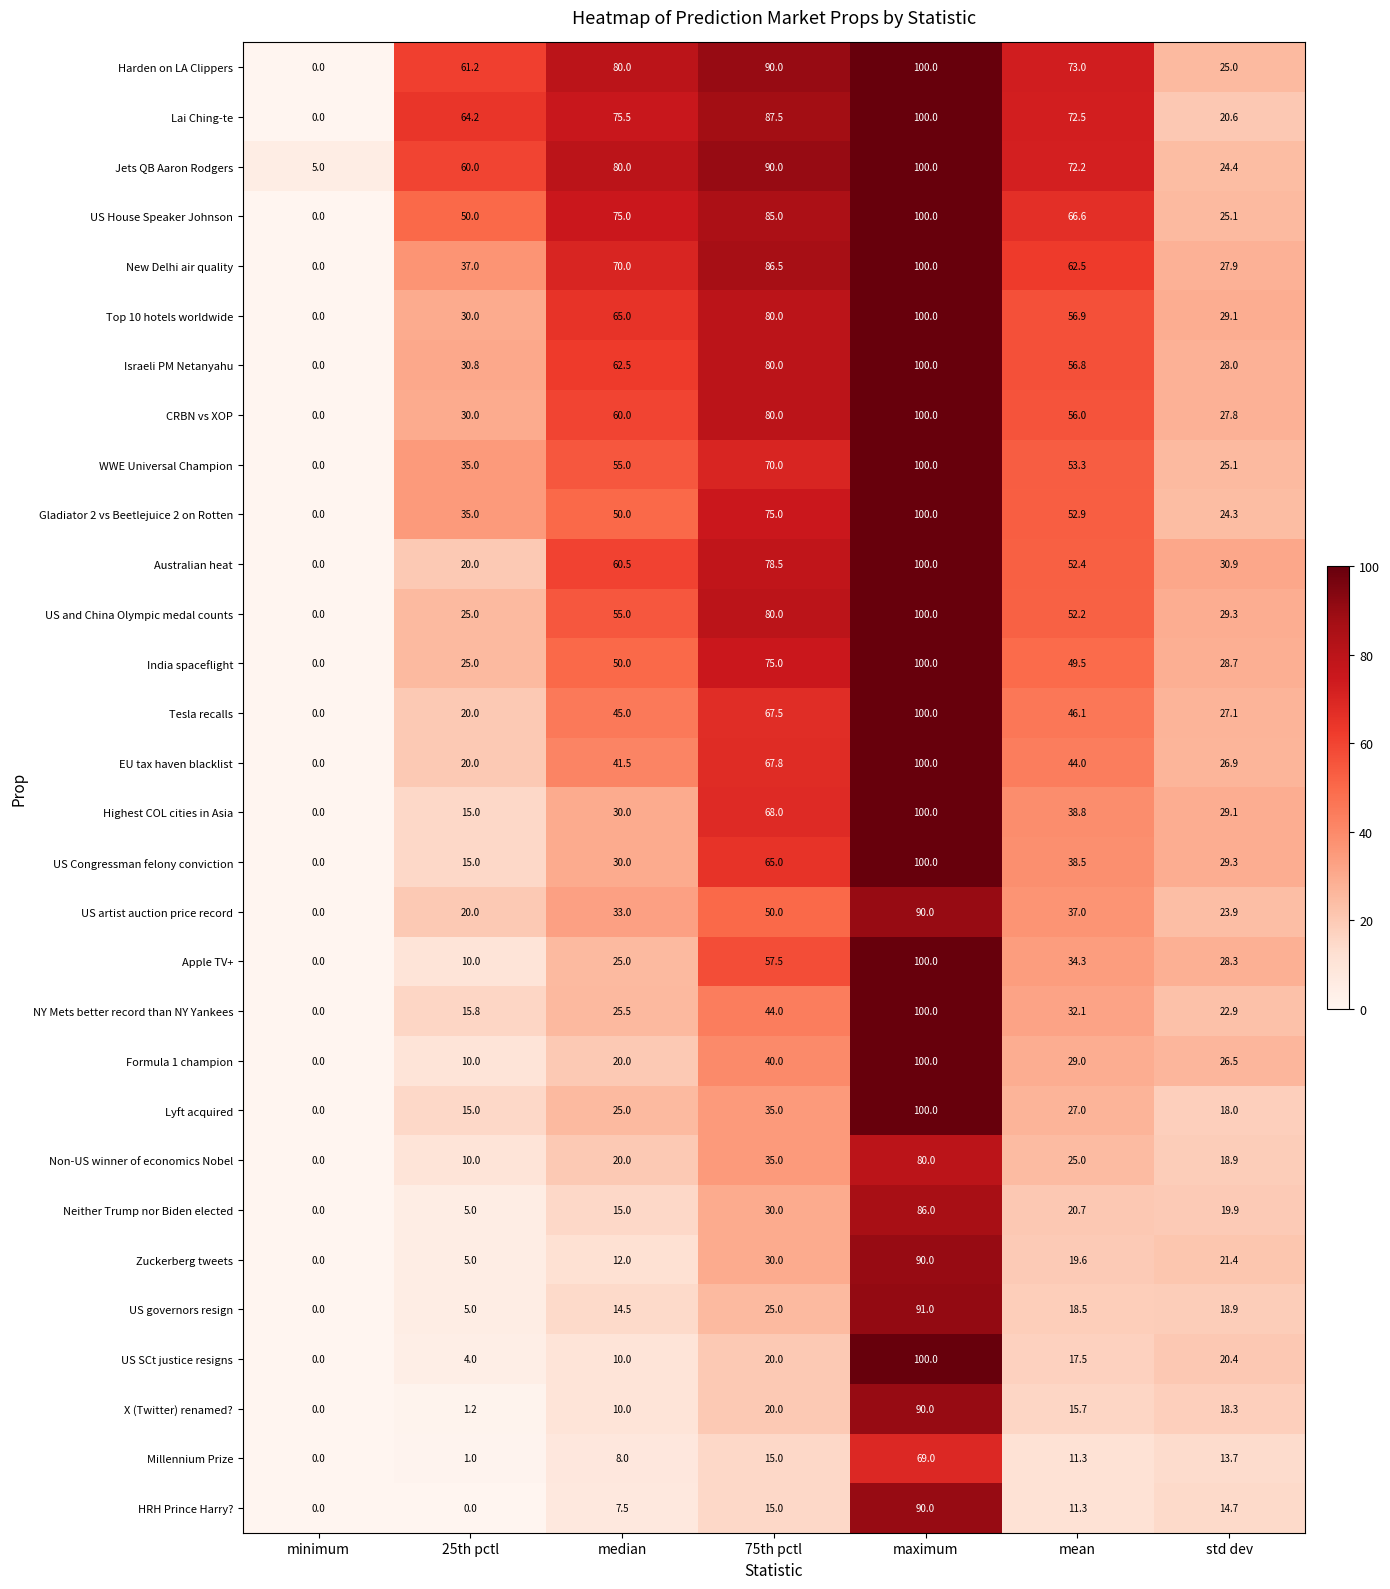

Between minimum and 75th pctl, which series saw the biggest shift?

Harden on LA Clippers